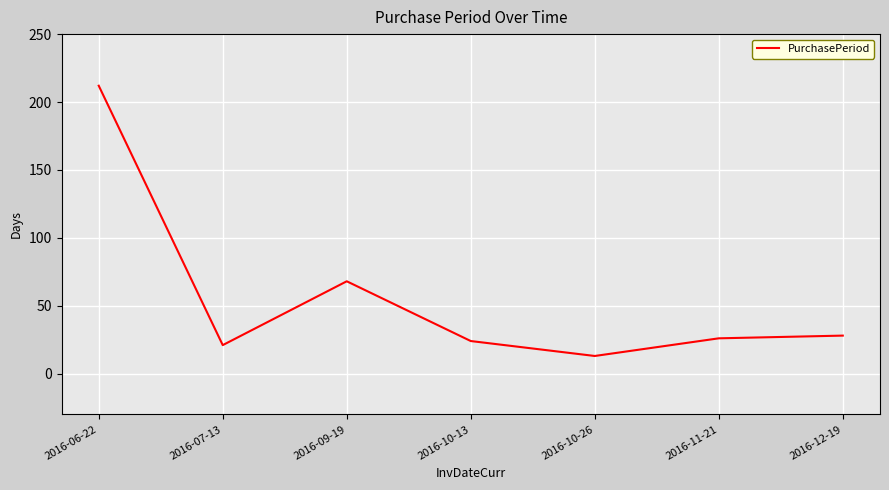

Where is the first local minimum?

2016-07-13